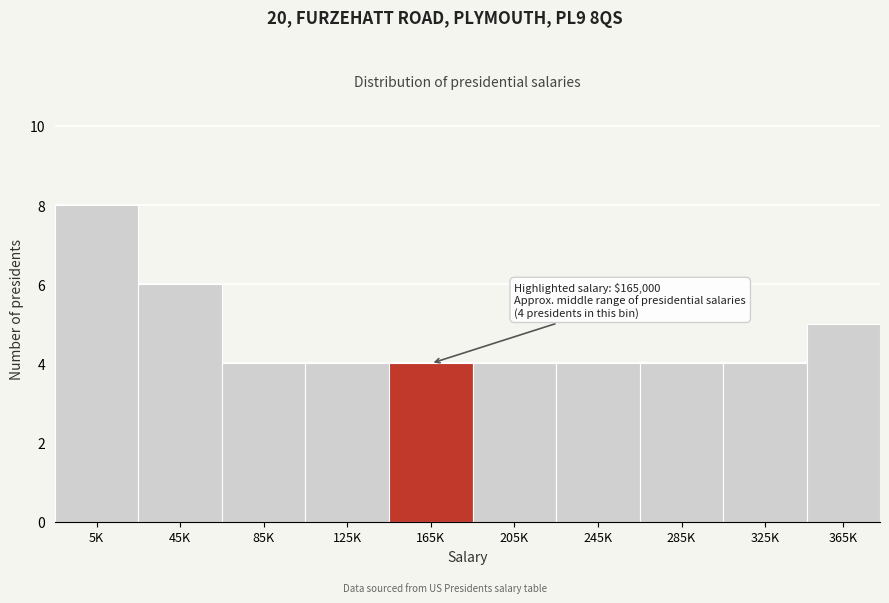

Reading right to left, what are all the values shown in this chart?

5	4	4	4	4	4	4	4	6	8